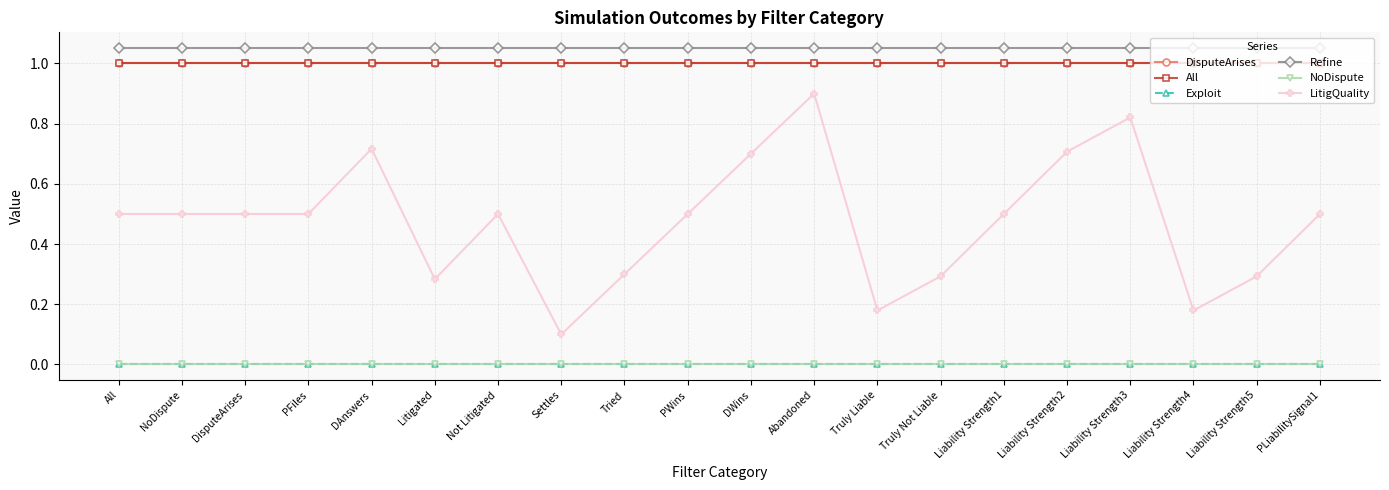

True or false: Exploit has more than 1 points higher than both neighbors.

False